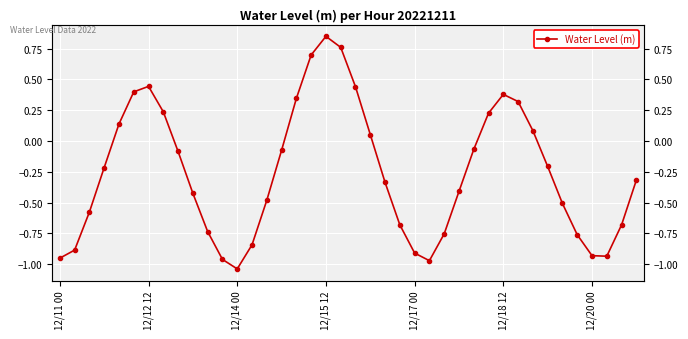

Reading left to right, transcribe all the data shown in this chart.

-1.0	-0.9	-0.6	-0.2	0.1	0.4	0.4	0.2	-0.1	-0.4	-0.7	-1.0	-1.0	-0.8	-0.5	-0.1	0.3	0.7	0.9	0.8	0.4	0.1	-0.3	-0.7	-0.9	-1.0	-0.8	-0.4	-0.1	0.2	0.4	0.3	0.1	-0.2	-0.5	-0.8	-0.9	-0.9	-0.7	-0.3